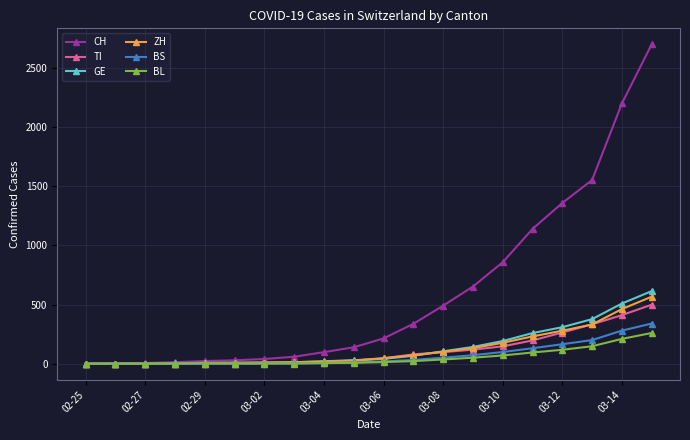

What is the highest value of the ZH series?

567